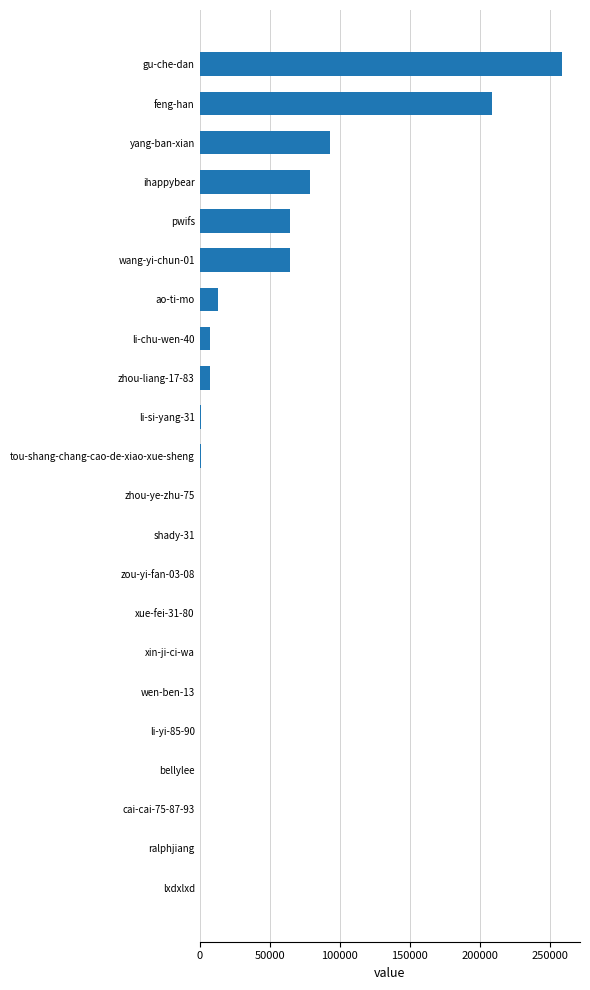

The value at pwifs is 64917. True or false?

True